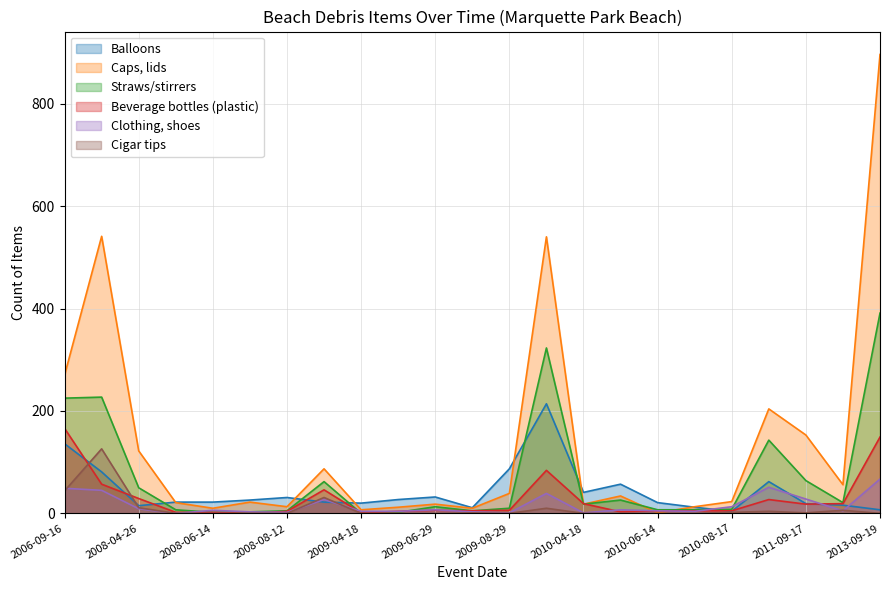

At 2008-04-26, list the series in order from smallest to largest.

Clothing, shoes, Cigar tips, Balloons, Beverage bottles (plastic), Straws/stirrers, Caps, lids